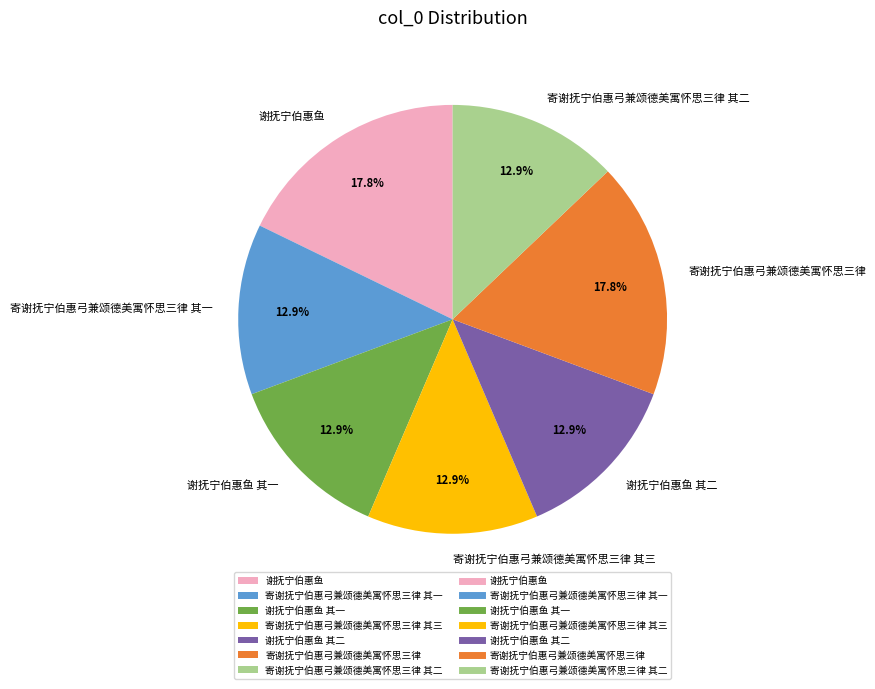

True or false: 寄谢抚宁伯惠弓兼颂德美寓怀思三律 其二 accounts for 27% of the total.

False